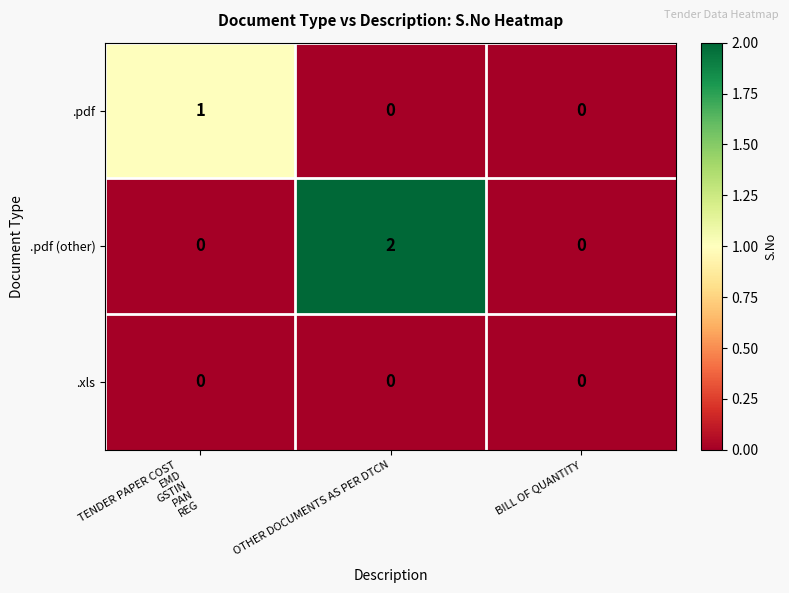

Reading left to right, list all the values displayed in this chart.

.pdf: 1	0	0
.pdf (other): 0	2	0
.xls: 0	0	0